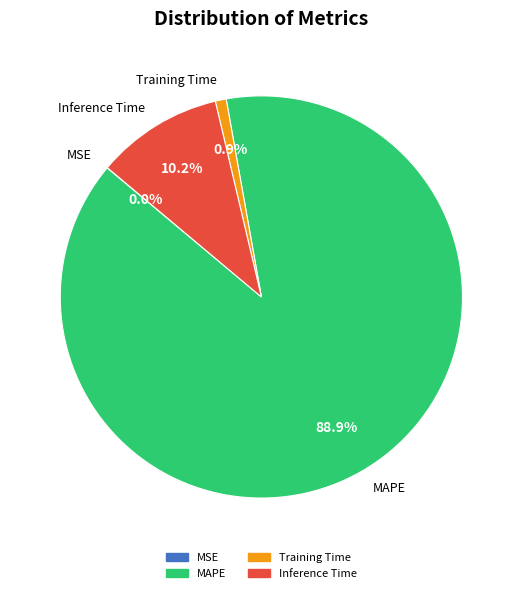

Which category has the biggest portion of the pie?

MAPE